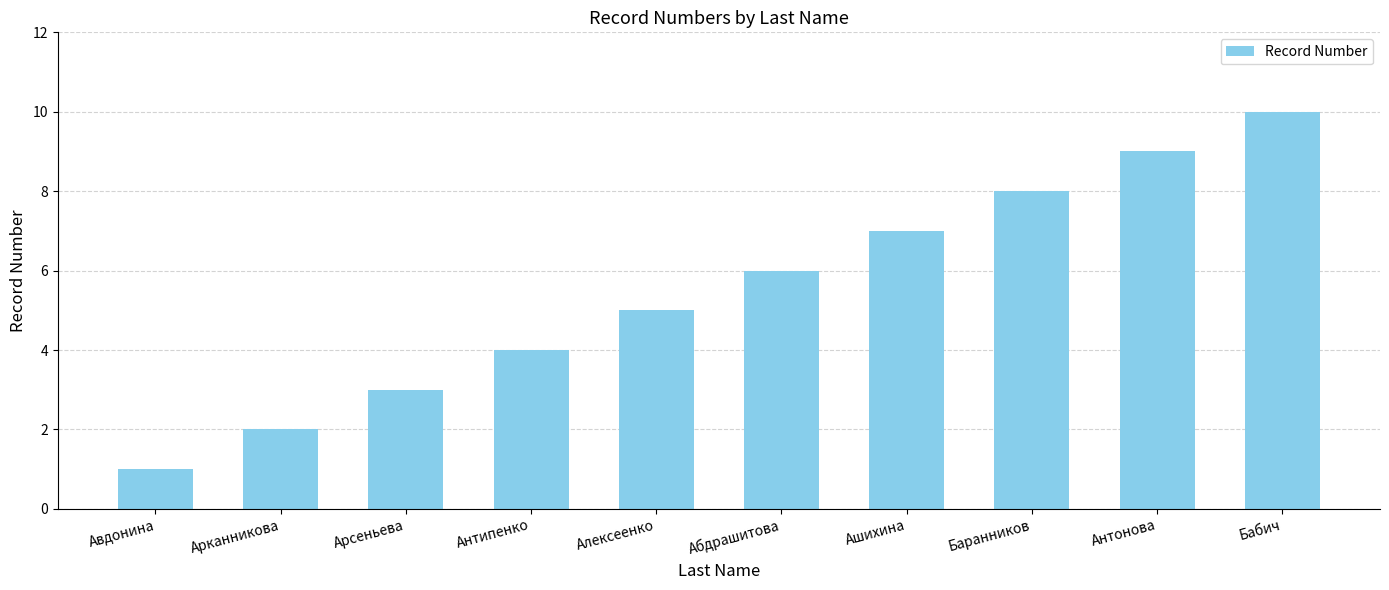

What is the difference between the values at Арканникова and Баранников?

6